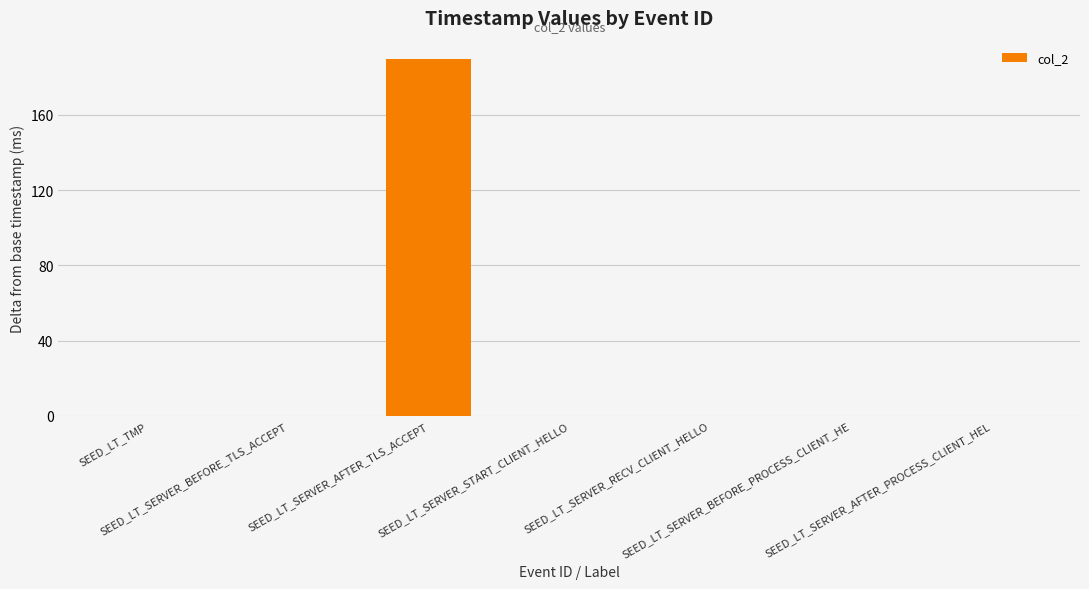

Reading left to right, list all the values displayed in this chart.

SEED_LT_TMP=0	SEED_LT_SERVER_BEFORE_TLS_ACCEPT=0	SEED_LT_SERVER_AFTER_TLS_ACCEPT=190	SEED_LT_SERVER_START_CLIENT_HELLO=0	SEED_LT_SERVER_RECV_CLIENT_HELLO=0	SEED_LT_SERVER_BEFORE_PROCESS_CLIENT_HE=0	SEED_LT_SERVER_AFTER_PROCESS_CLIENT_HEL=0